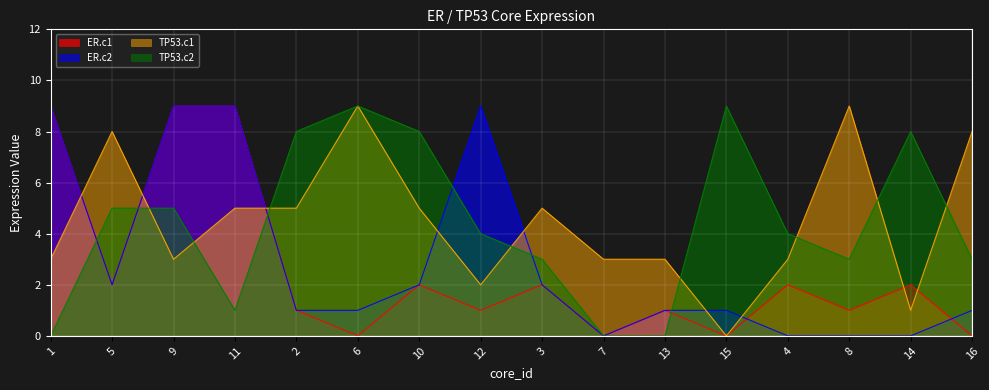

What is the label of the 9th point from the left?

3